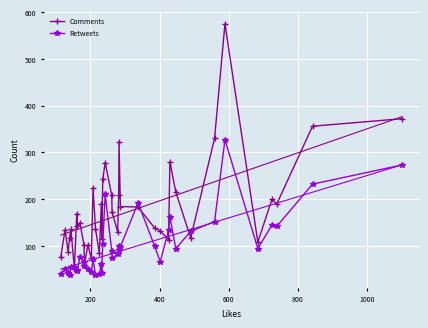

List the series in order of their overall mean, lowest first.

Retweets, Comments